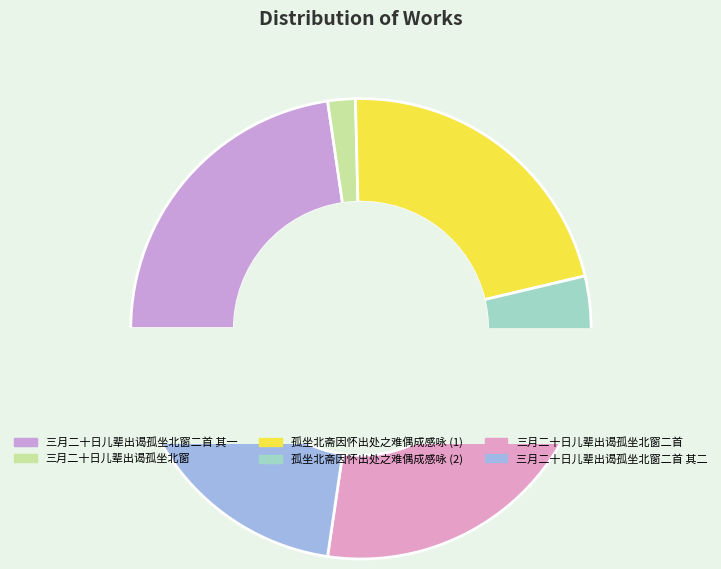

To the nearest percent, what portion does 孤坐北斋因怀出处之难偶成感咏 represent?

4%